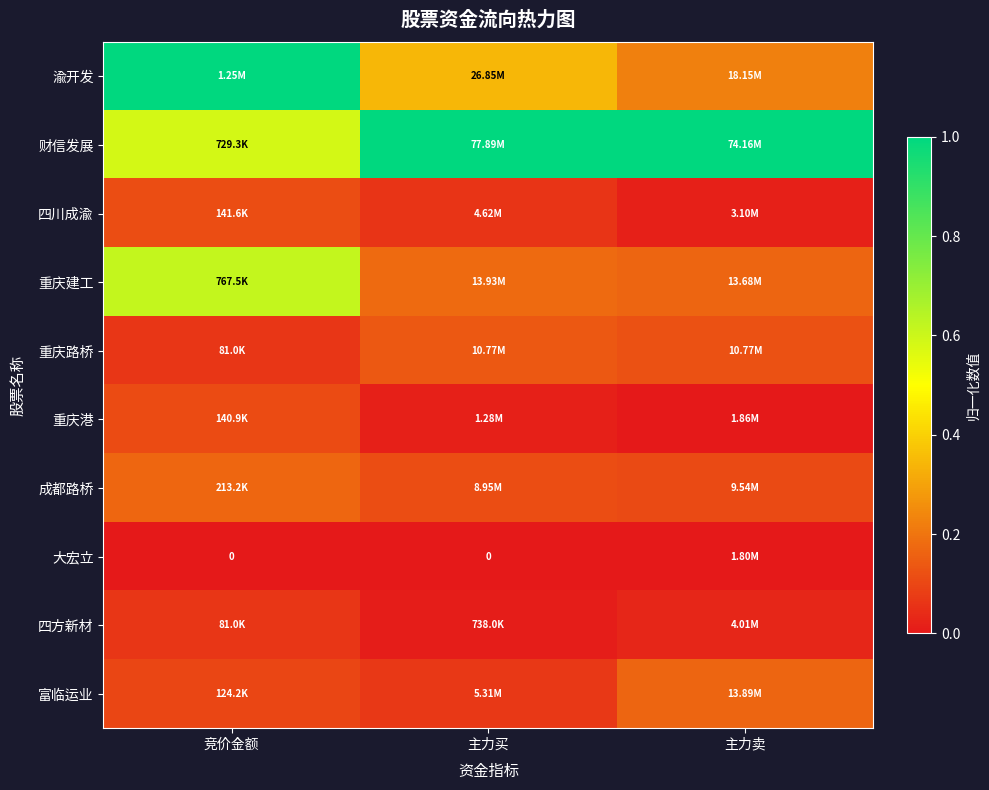

Which series has the largest total across all categories?

财信发展